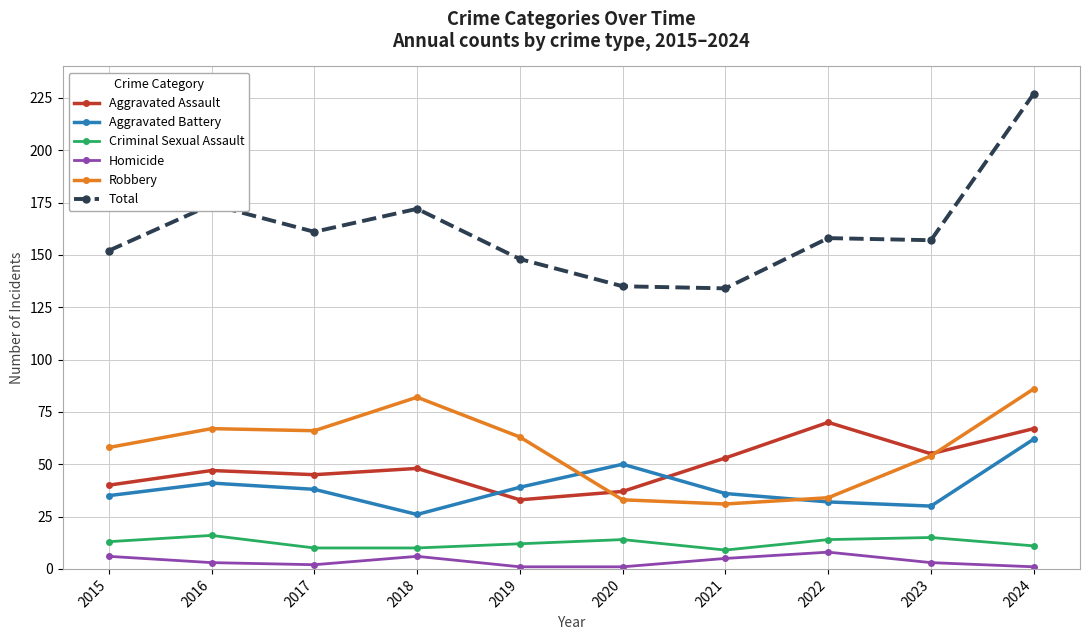

Is it true that Aggravated Battery equals 13 at 2020?

False